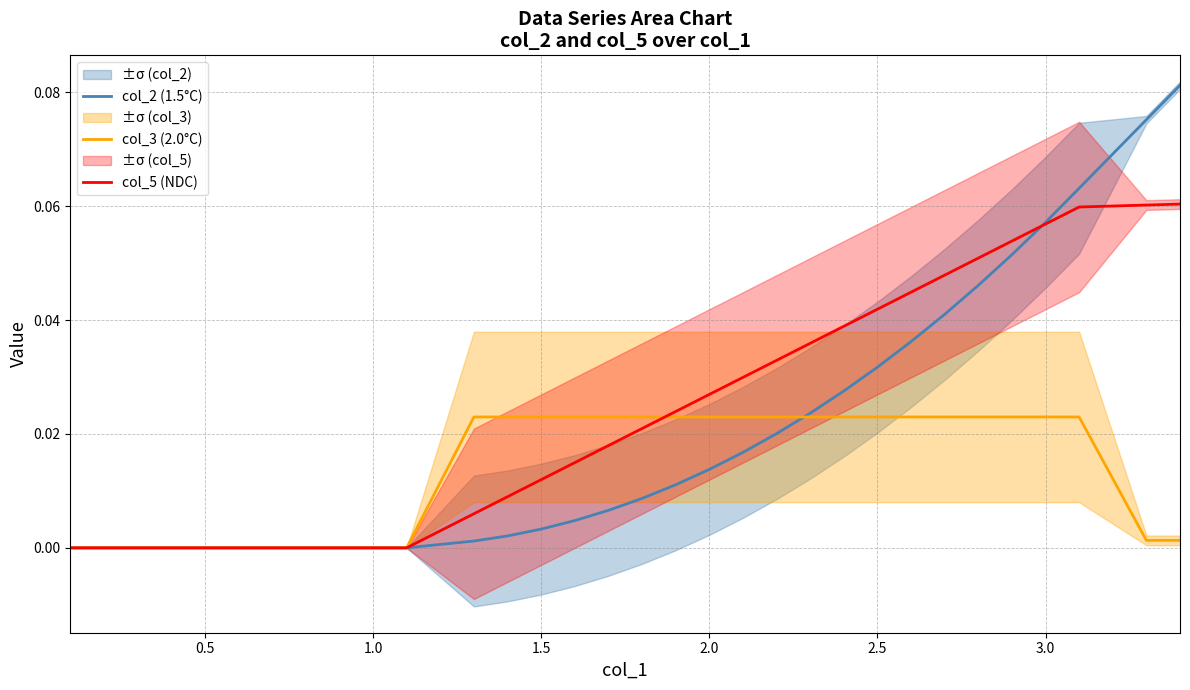

Which series has the largest range (max minus min)?

col_2 (1.5°C)